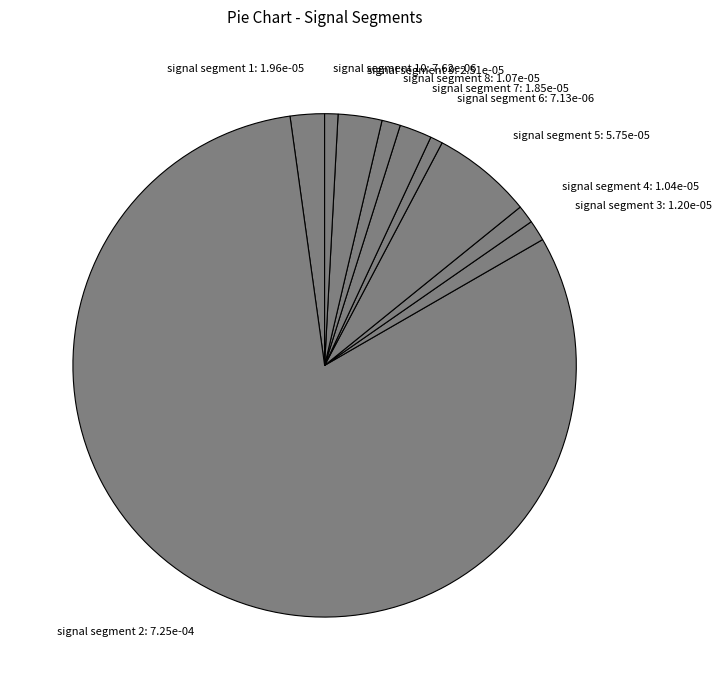

Which category has the biggest portion of the pie?

signal segment 2: 7.25e-04